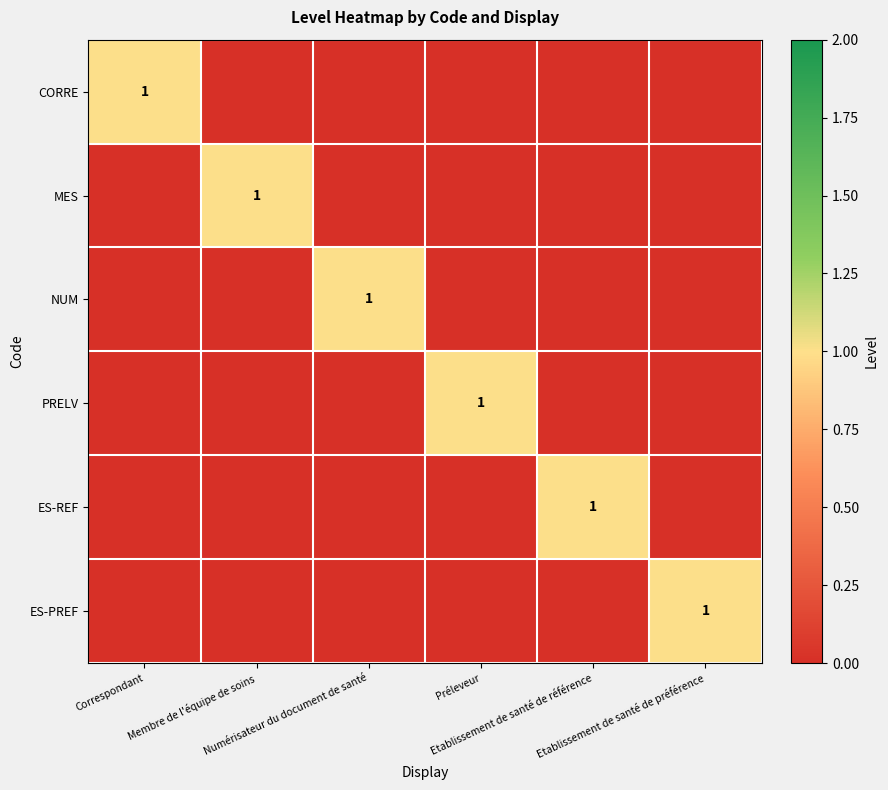

At how many categories does at least one series exceed 0?

6